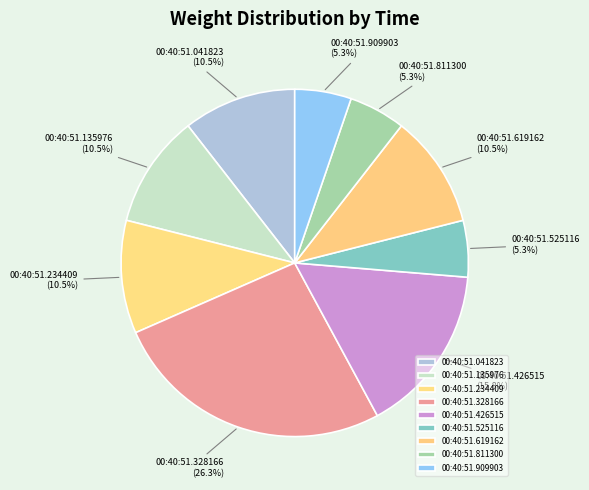

Is 00:40:51.426515 the majority of the pie?

No